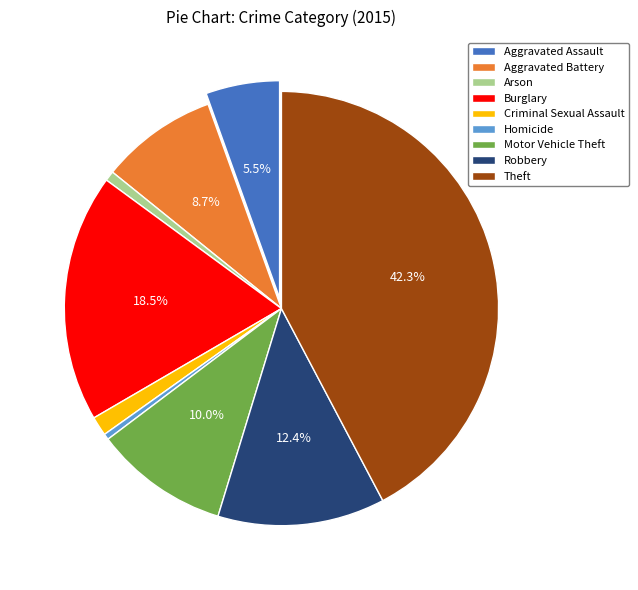

Is Homicide the majority of the pie?

No